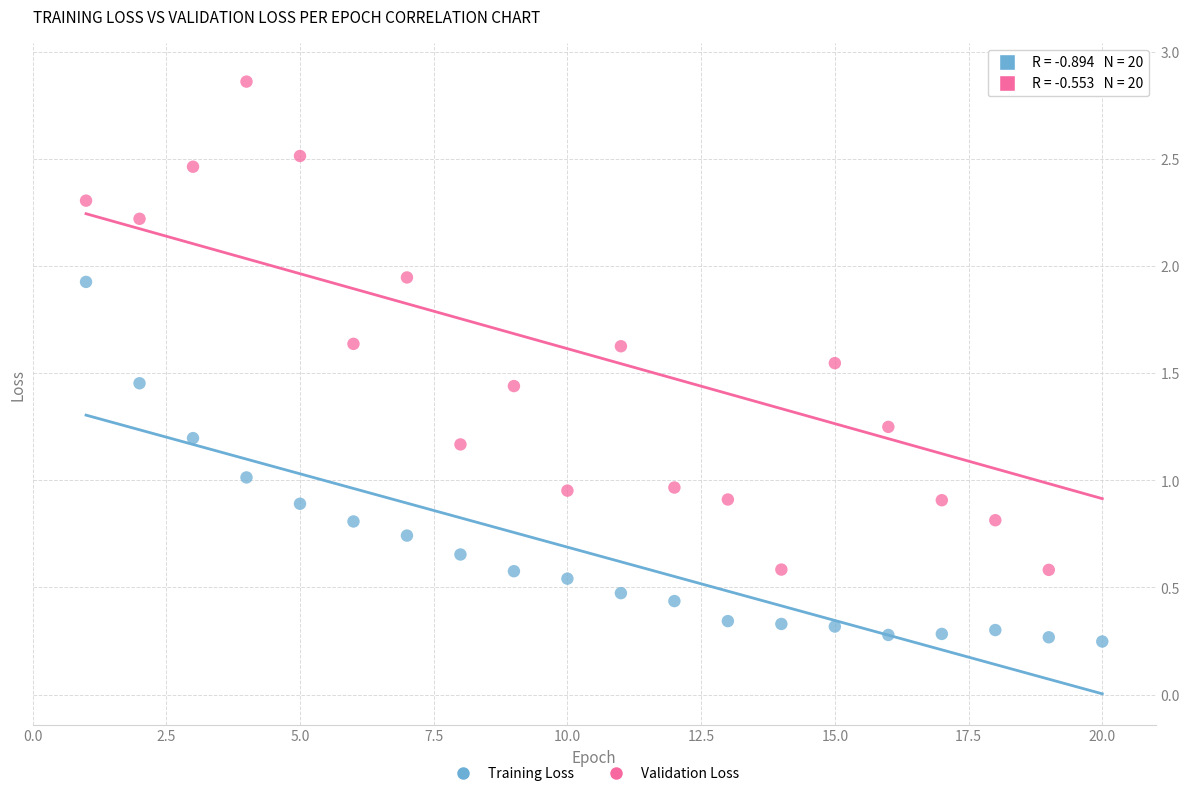

What is the X range (max minus min) for the scatter plot?

19.0